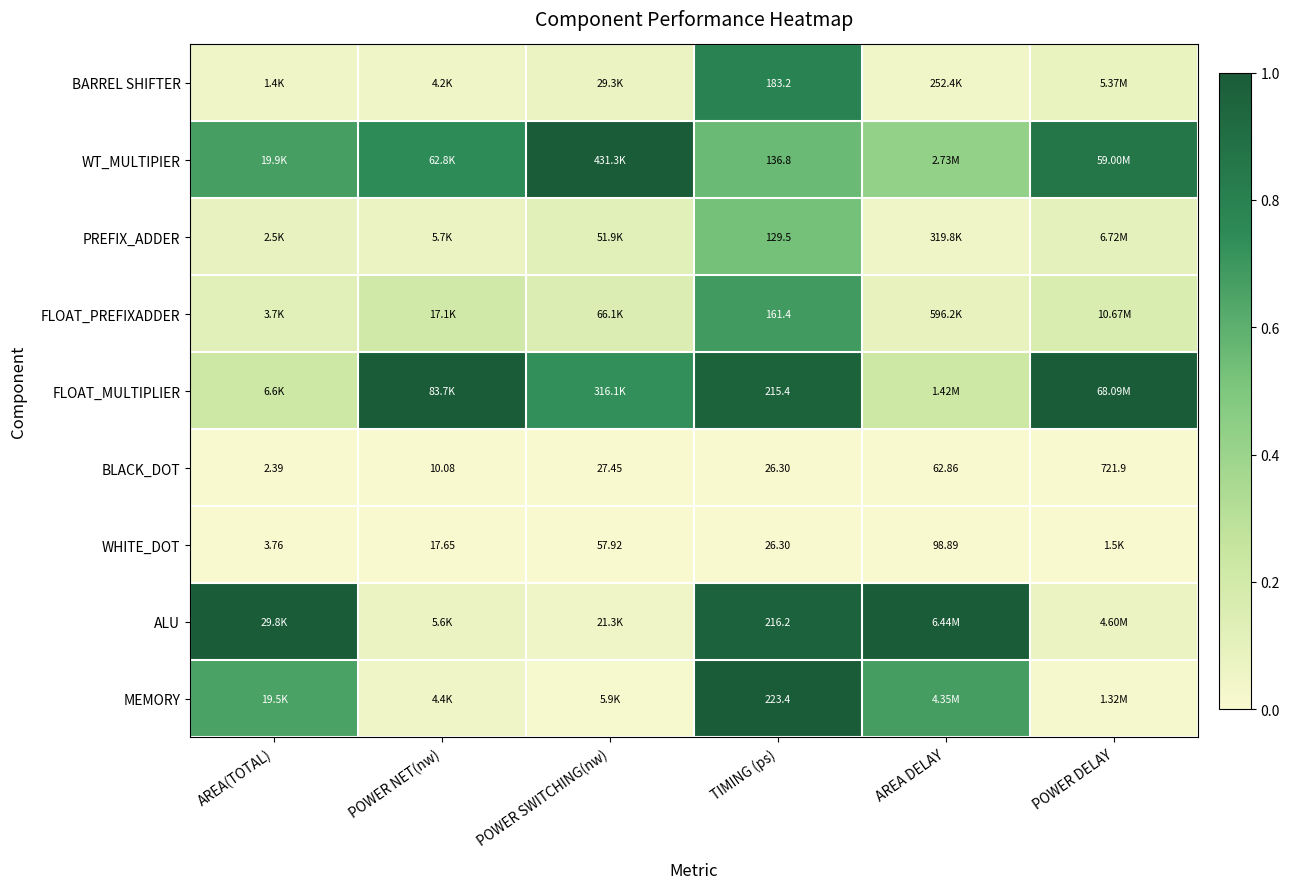

Is the value of WT_MULTIPIER at TIMING (ps) greater than the value of WHITE_DOT at AREA DELAY?

Yes